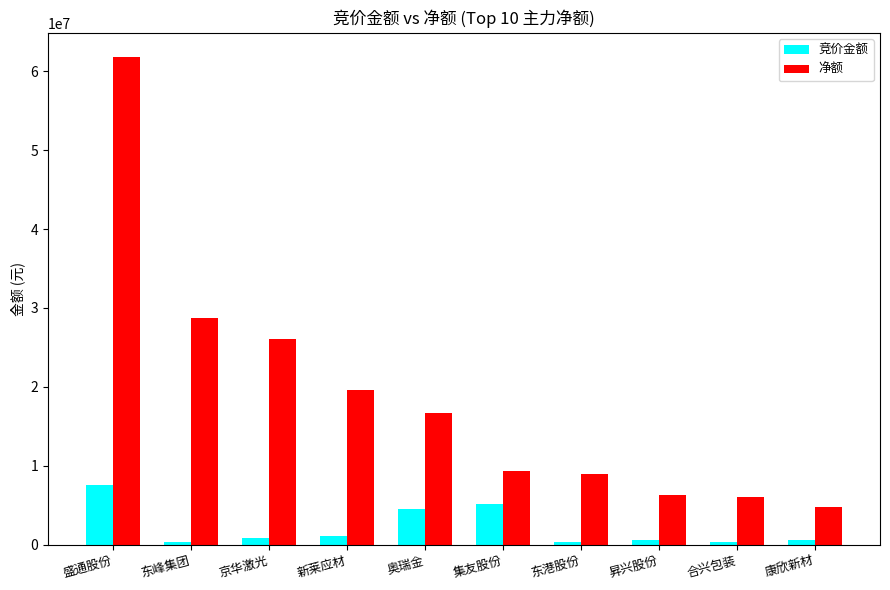

What are all the series names shown in the legend?

竞价金额, 净额